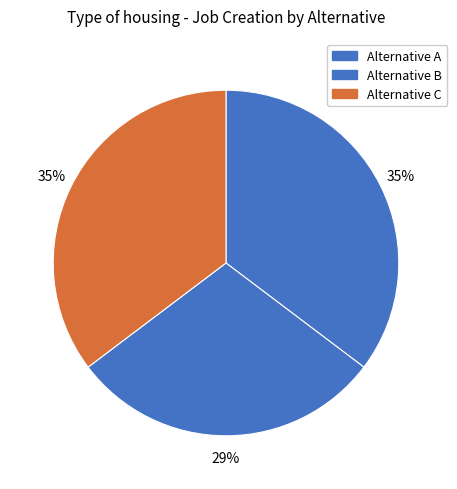

Count the number of slices in the pie.

3